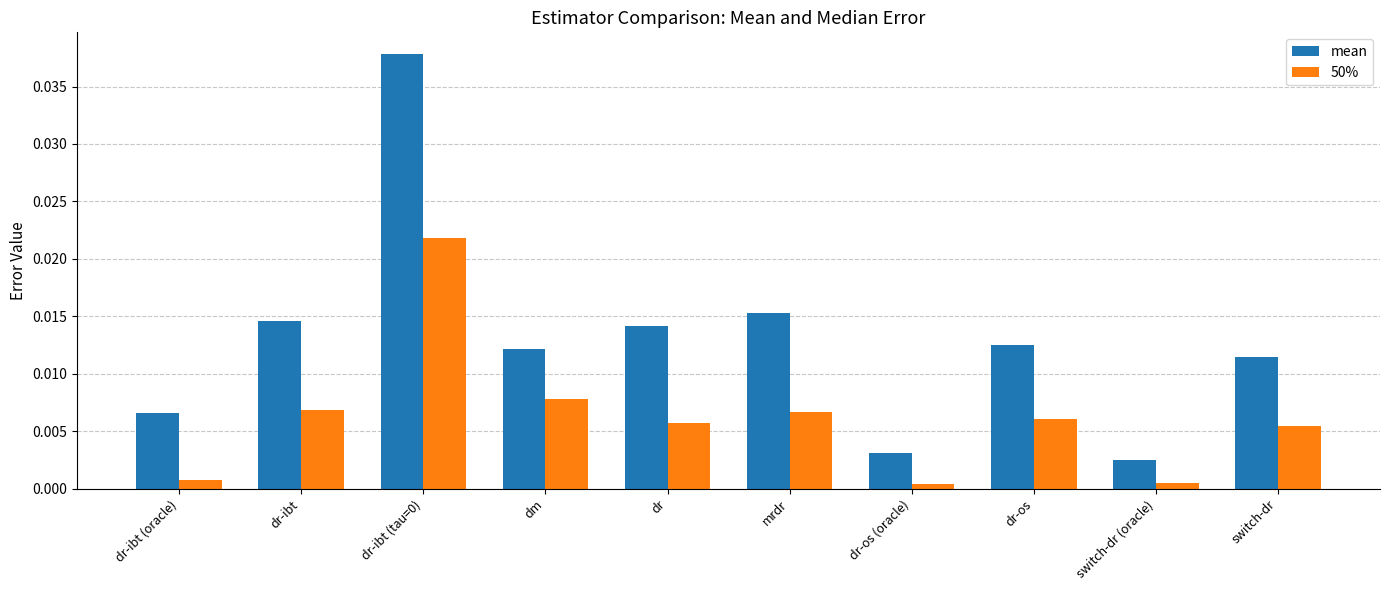

Count the number of data series in this chart.

2